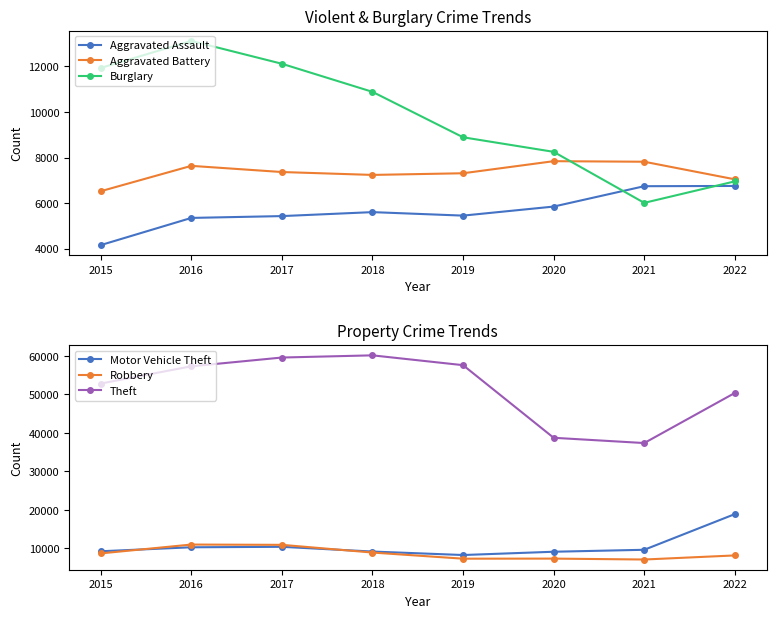

Where does the Motor Vehicle Theft series first go above 9639?

2016